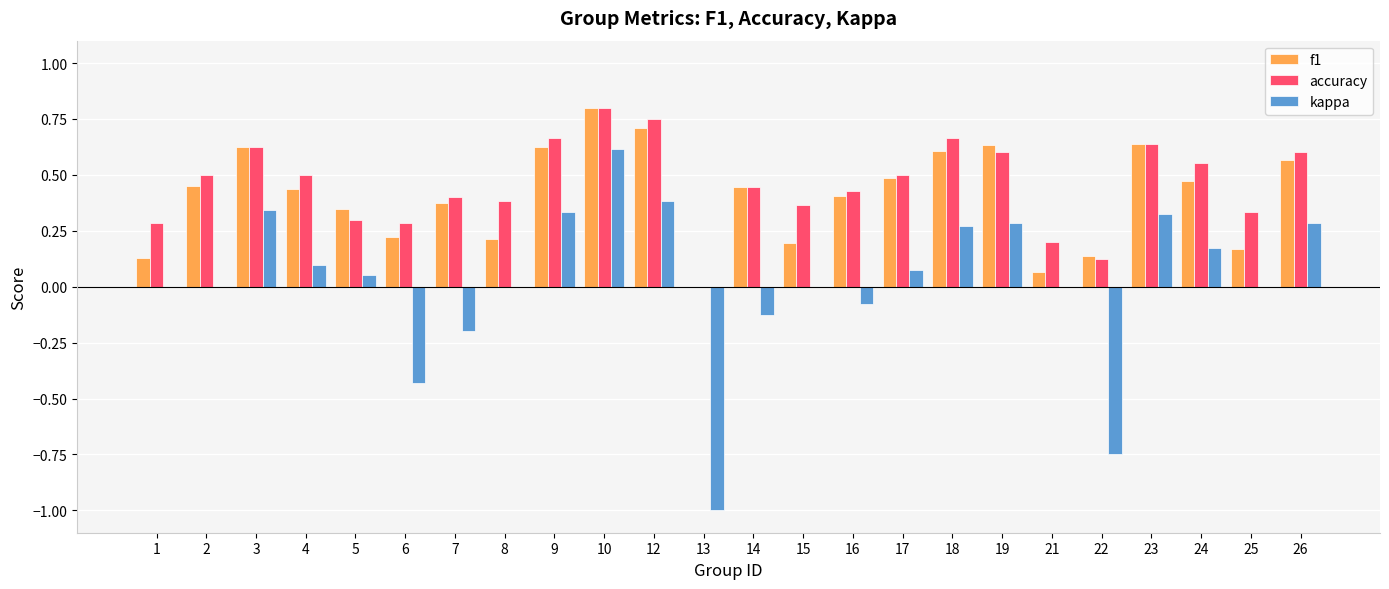

At which category is the sum across all series the highest?

10